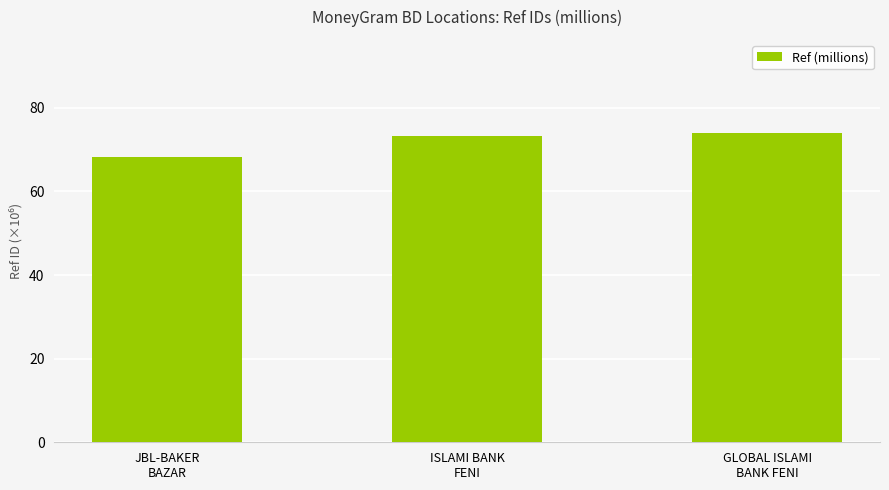

Count the number of categories in the chart.

3